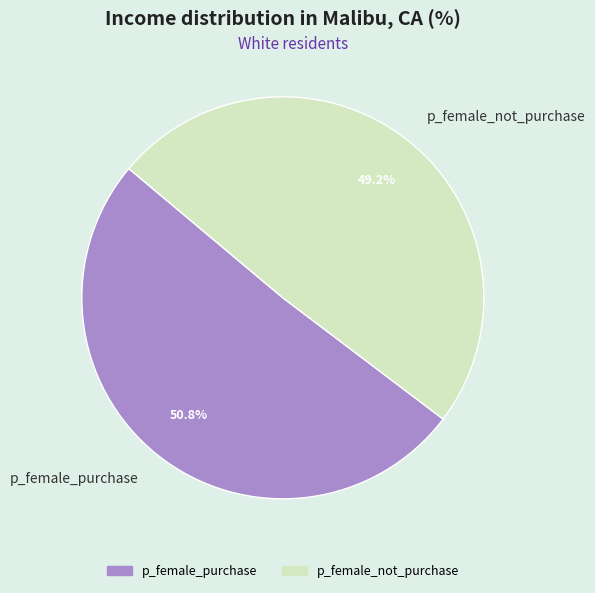

Which category has the biggest portion of the pie?

p_female_purchase